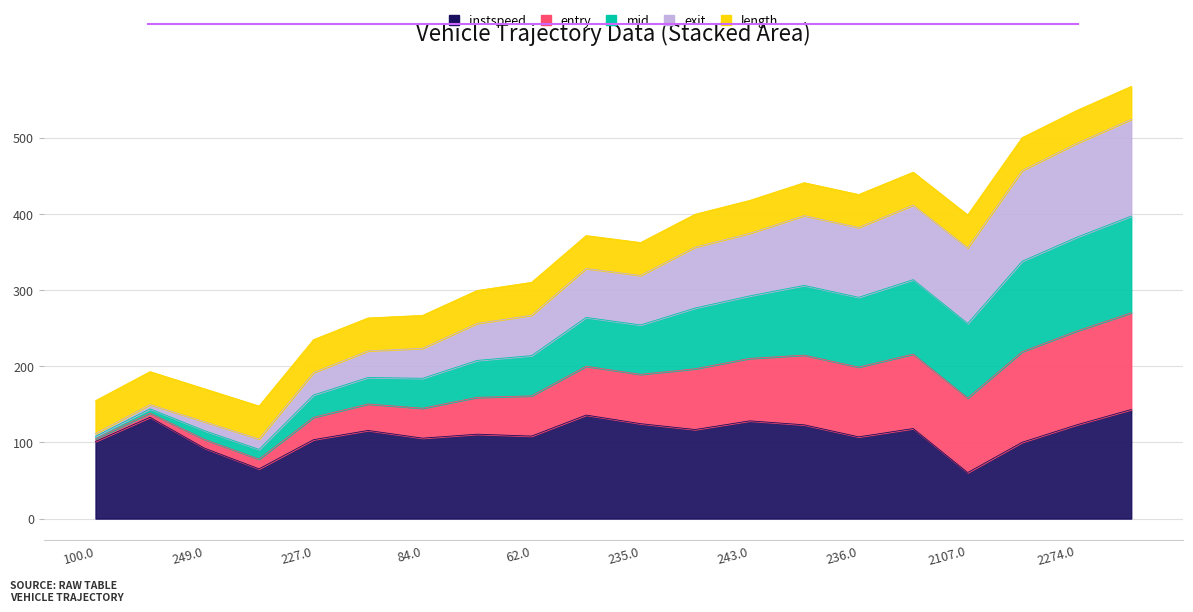

The mid series shows 709.8 at 236.0. True or false?

False